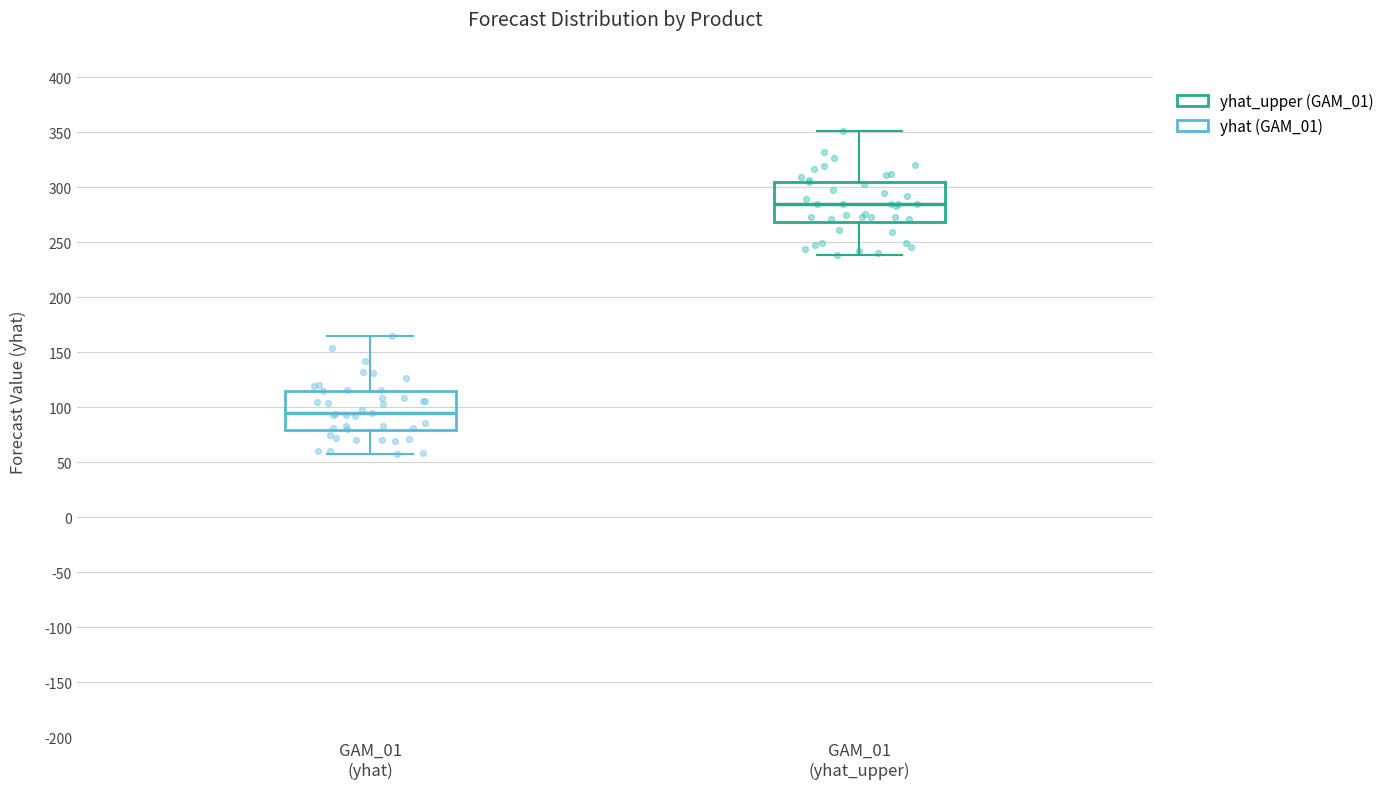

Which box has the highest median line?

GAM_01 (yhat_upper)